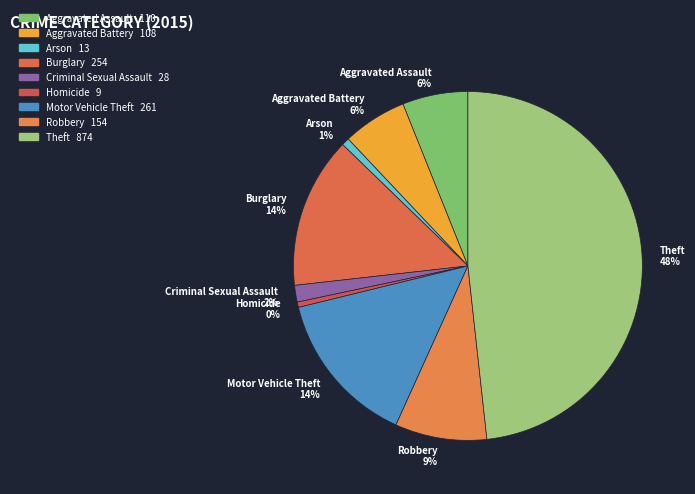

What percentage is the Burglary 14% slice, to the nearest percent?

14%